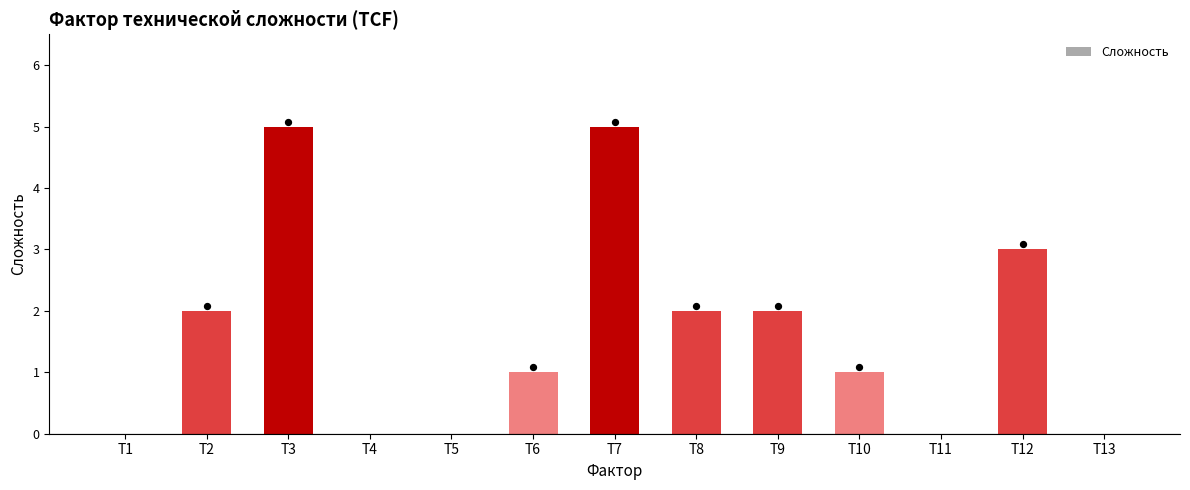

Which has a higher value, T1 or T7?

T7